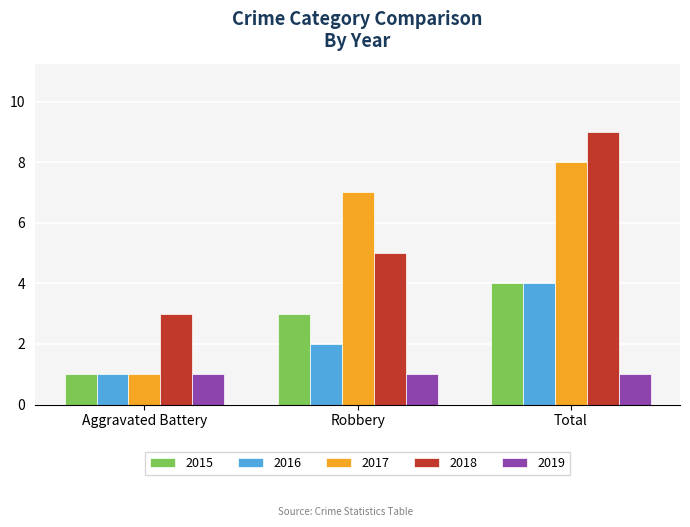

How many bars are there in each group?

5